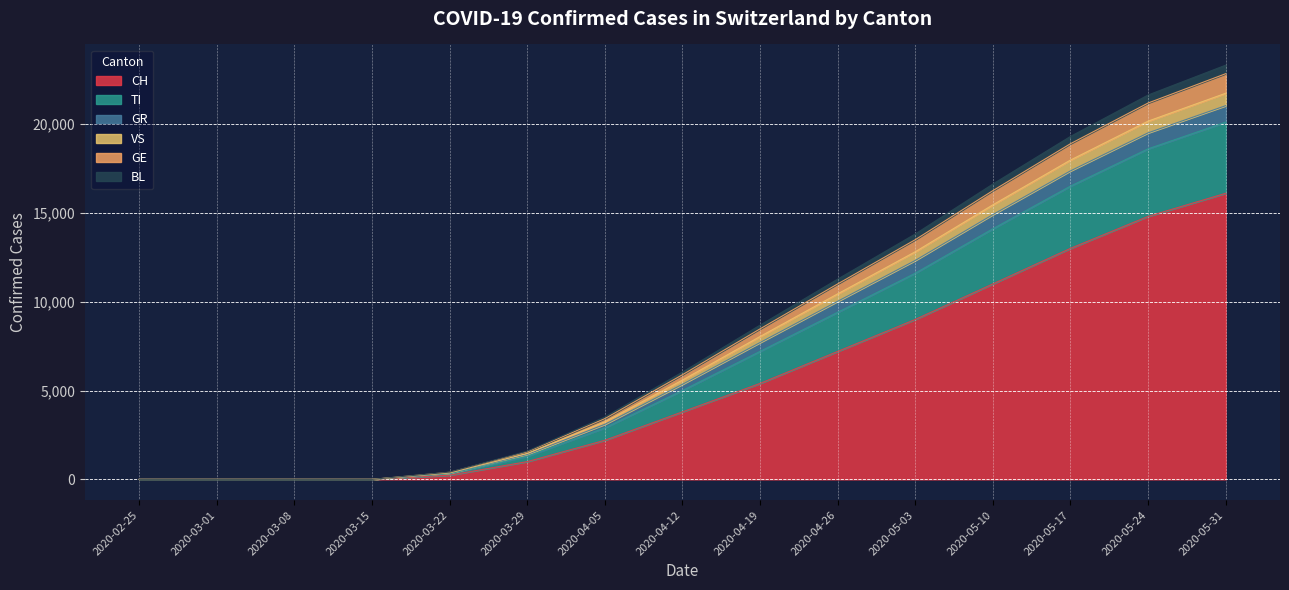

What is the label of the 3rd point from the right?

2020-05-17